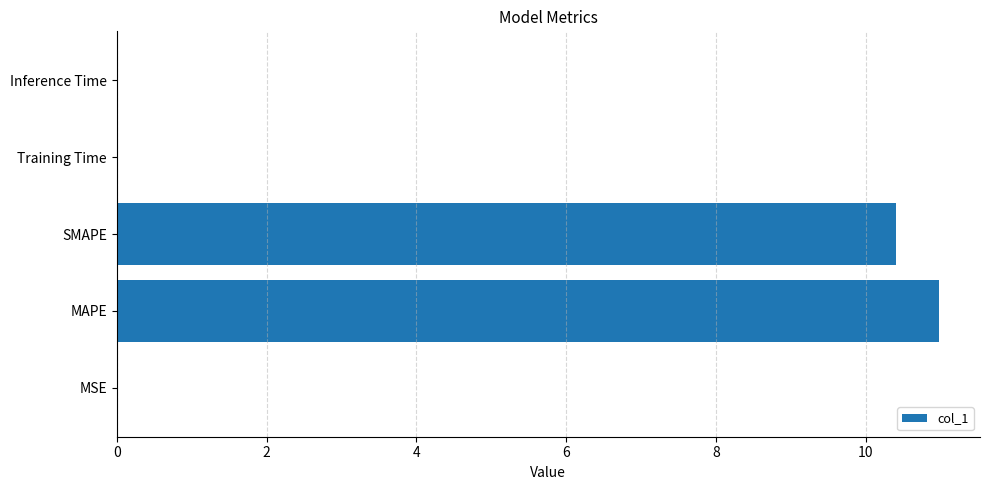

Is it true that the value at Inference Time is 0.0?

True